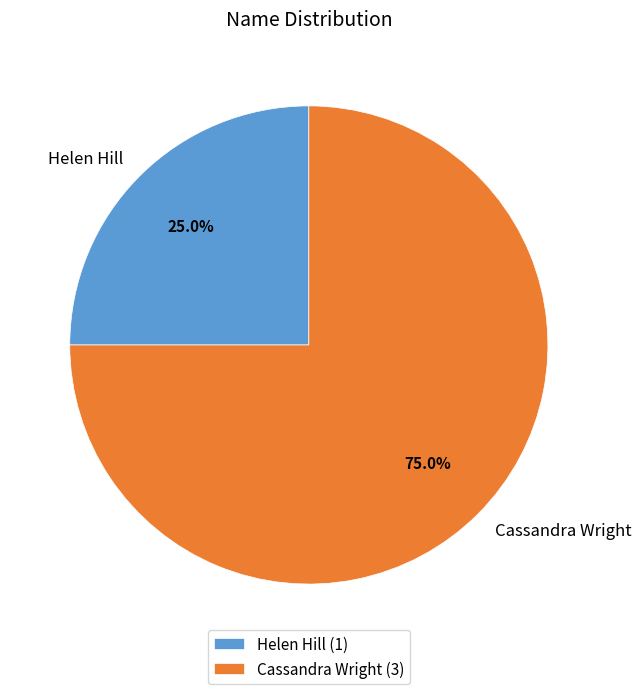

Rank the categories by value from highest to lowest.

Cassandra Wright, Helen Hill